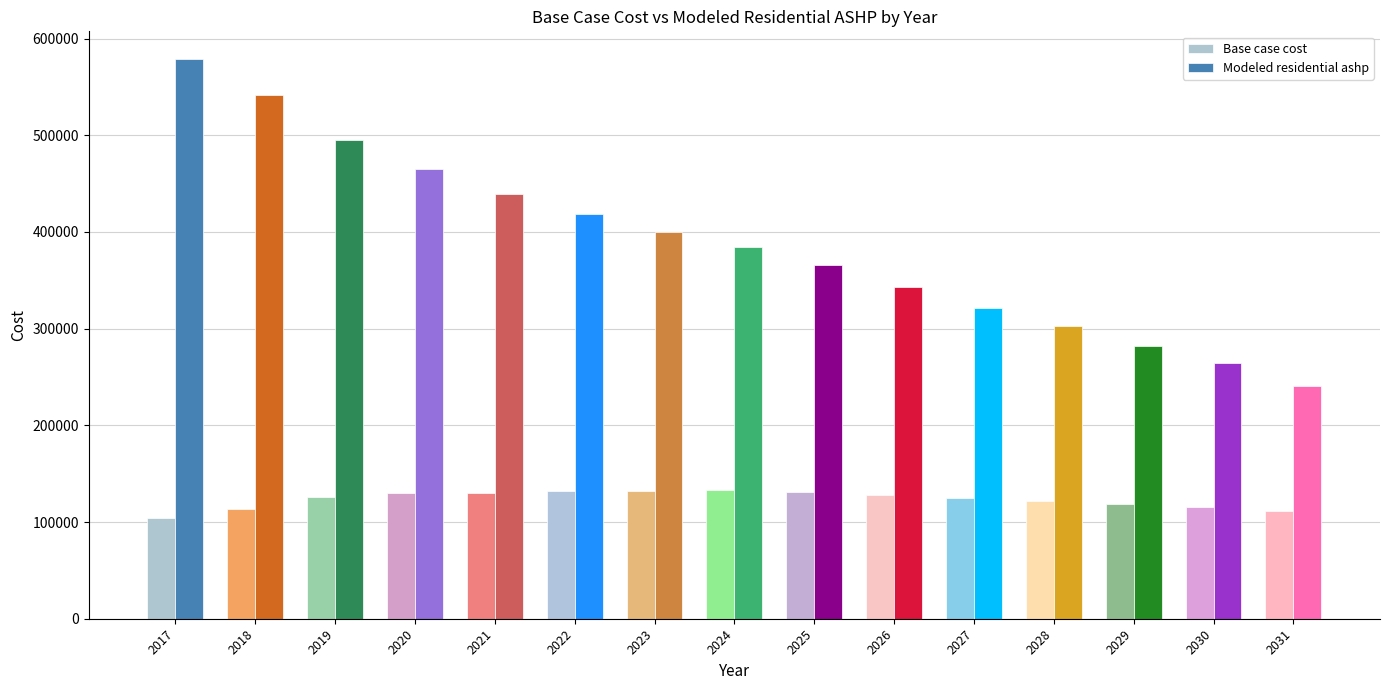

Reading right to left, transcribe all the data shown in this chart.

Base case cost: 111391.0	115215.6	118363.9	121418.5	124878.9	128403.9	131357.7	133107.2	131843.8	132576.6	130201.9	130328.8	126315.7	113572.8	104429.1
Modeled residential ashp: 241178.7	264701.5	281833.3	302607.8	321624.9	343271.7	365736.2	384848.0	399984.5	418521.5	438903.2	465563.3	495408.5	541566.7	578586.8